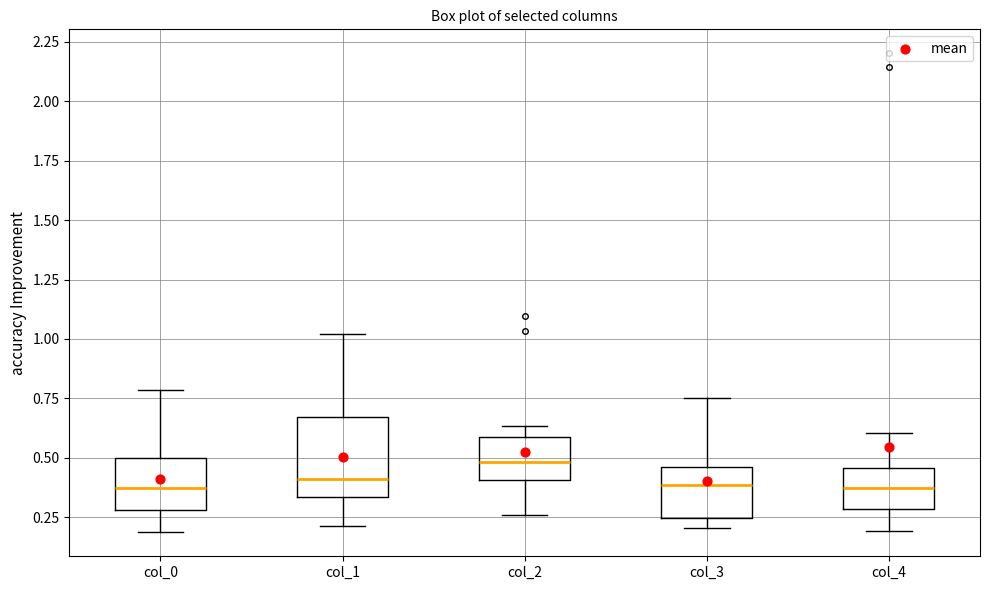

Reading left to right, transcribe this box plot: for each box, give where its median line is, the range the box spans, and where its two whiskers end, as read against the y-axis. The values are not printed on the chart, so give them approximately, as read against the axis.

col_0: median 0.35, box 0.30 to 0.50, whiskers 0.20 to 0.80
col_1: median 0.40, box 0.35 to 0.65, whiskers 0.20 to 1.00
col_2: median 0.50, box 0.40 to 0.60, whiskers 0.25 to 0.65
col_3: median 0.40, box 0.25 to 0.45, whiskers 0.20 to 0.75
col_4: median 0.35, box 0.30 to 0.45, whiskers 0.20 to 0.60